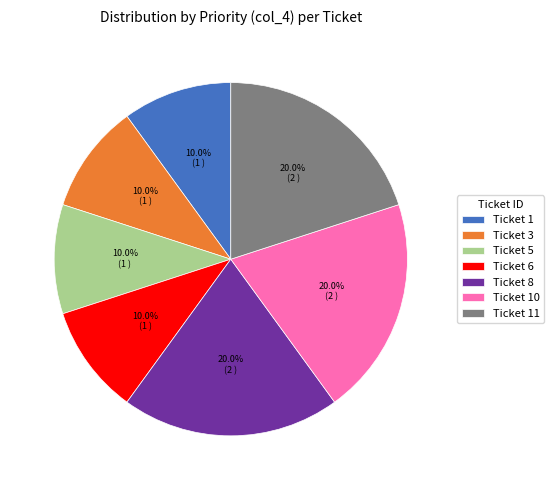

How much of the chart is everything except Ticket 11?

80.0%